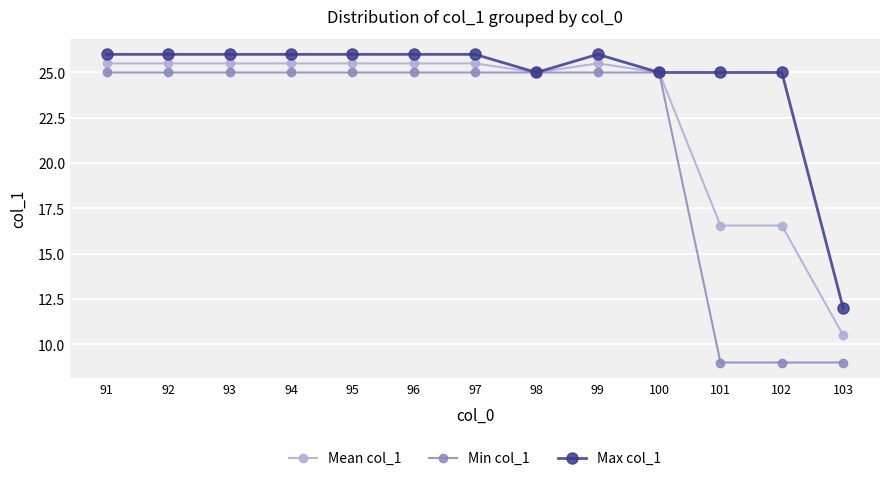

What is the value of the Max col_1 point at the 4th from the left?

26.0